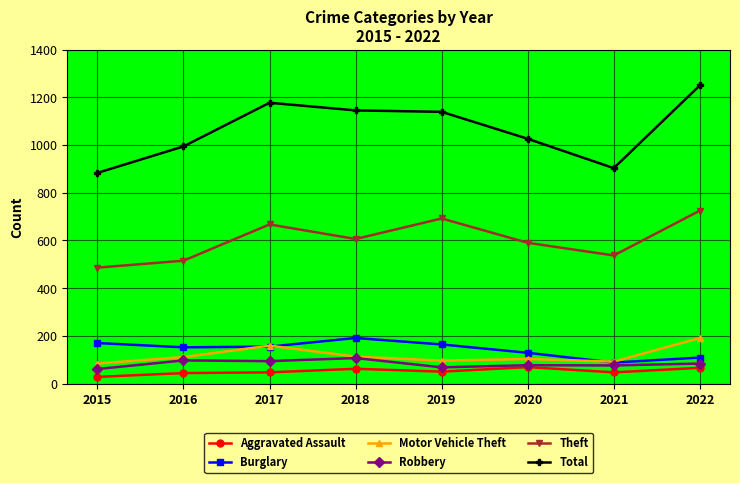

Is it true that Burglary equals 98 at 2019?

False